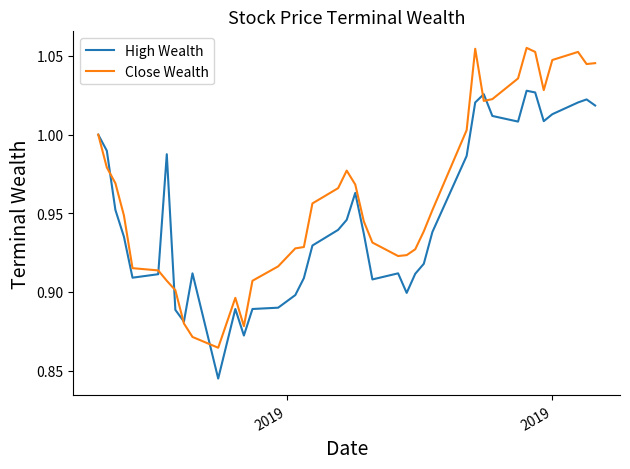

Rank the series by their maximum value, from lowest to highest.

High Wealth, Close Wealth